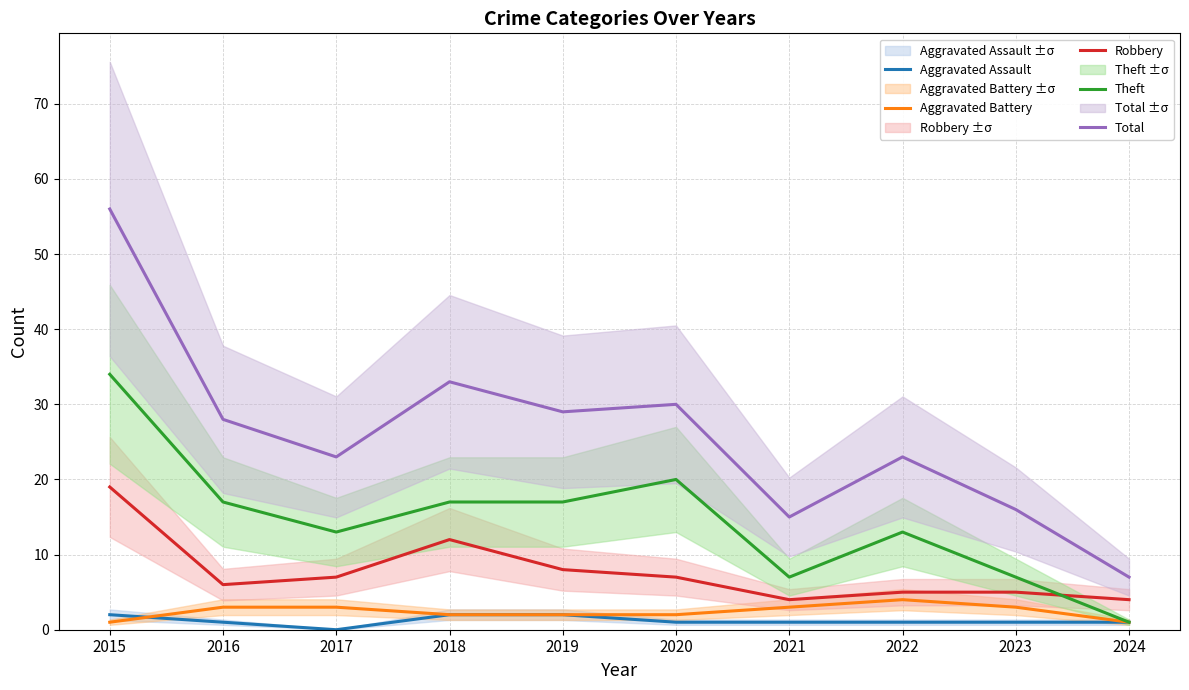

True or false: Aggravated Assault and Theft intersect in this chart.

False